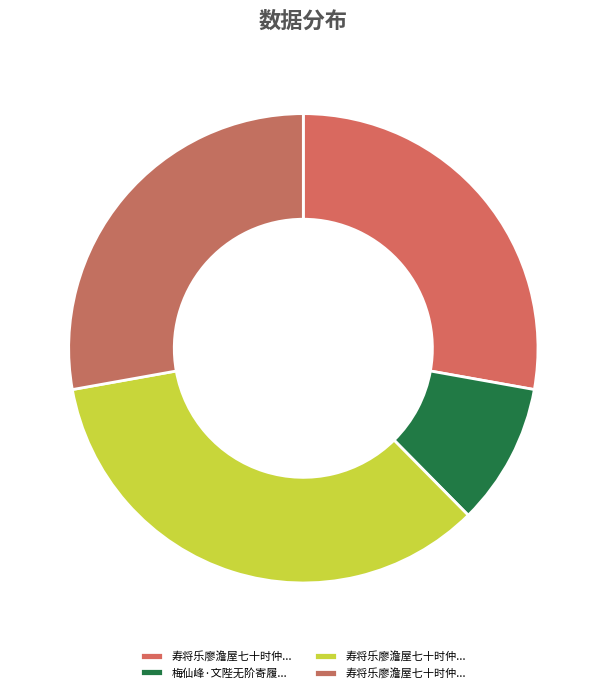

To the nearest percent, what is the average slice percentage?

25%